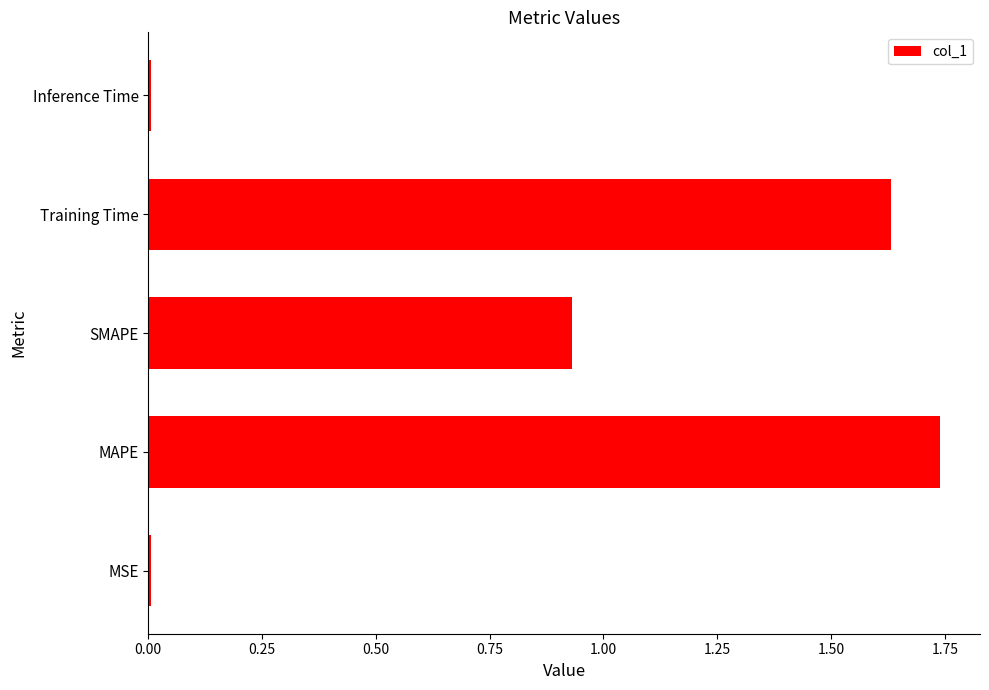

Which label corresponds to the largest value in the chart?

MAPE